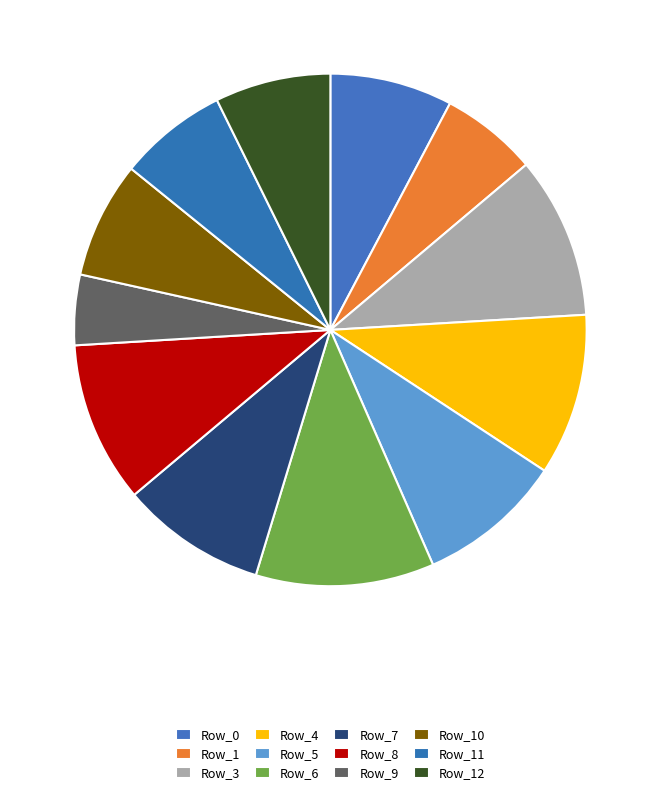

The Row_4 slice represents 21% of the pie. True or false?

False